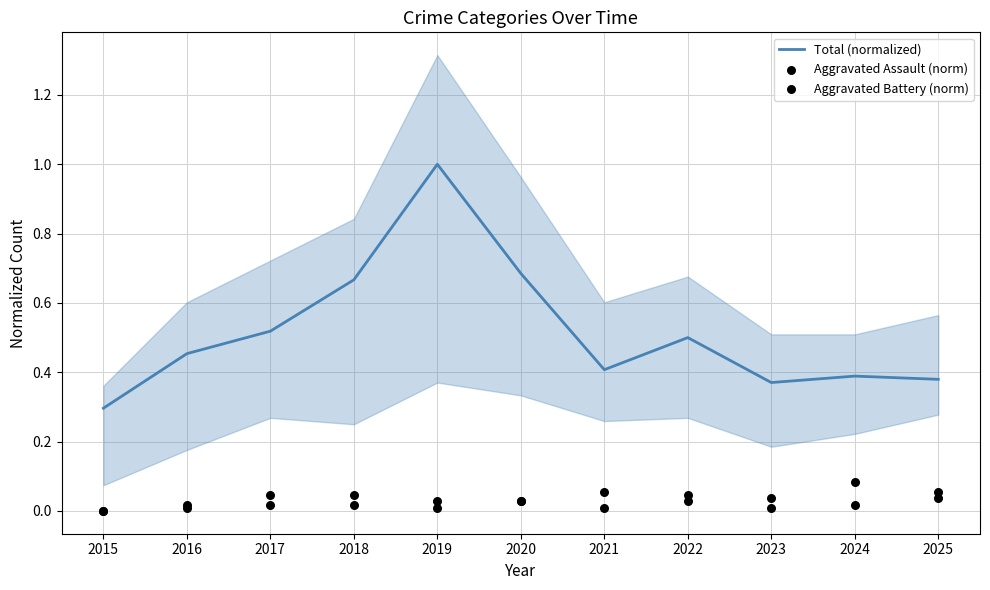

At how many categories does at least one series exceed 0?

11